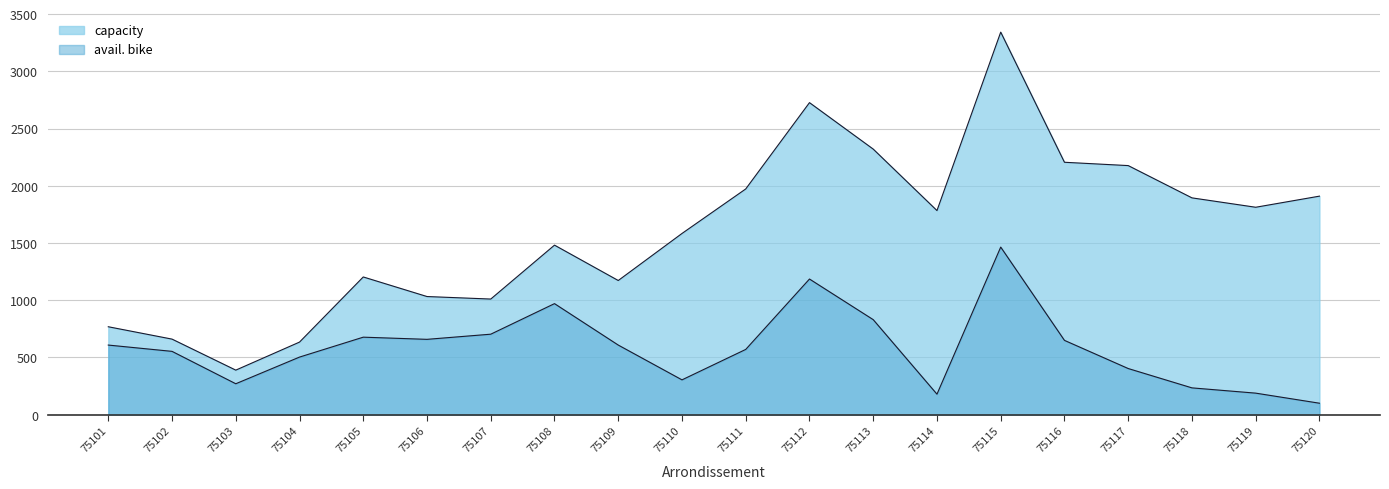

Is it true that avail. bike equals 830 at 75113?

True